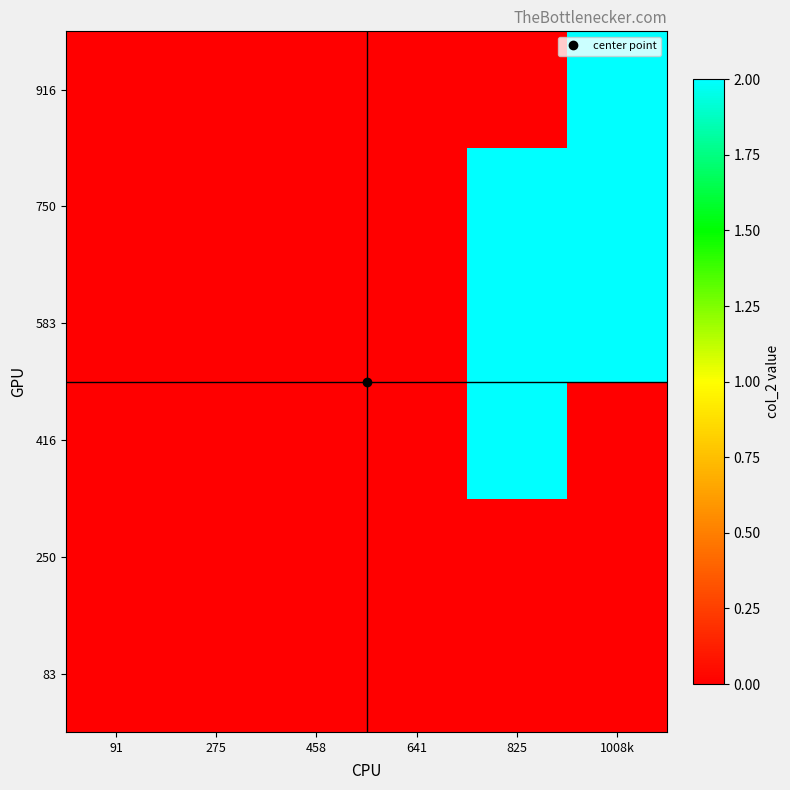

What is the greatest value displayed?

2